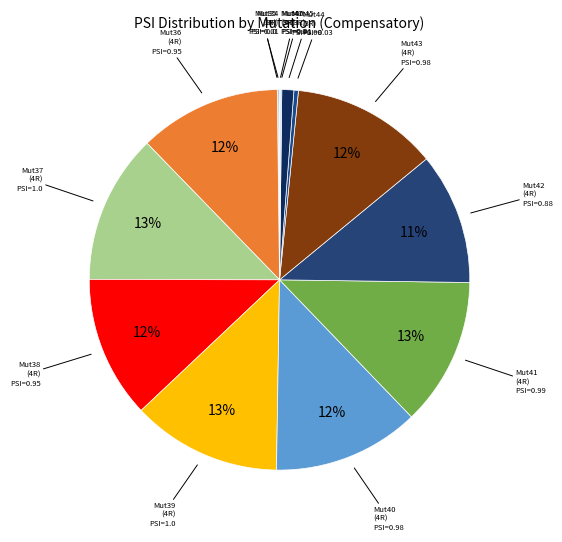

Which slice is the largest?

Mut37